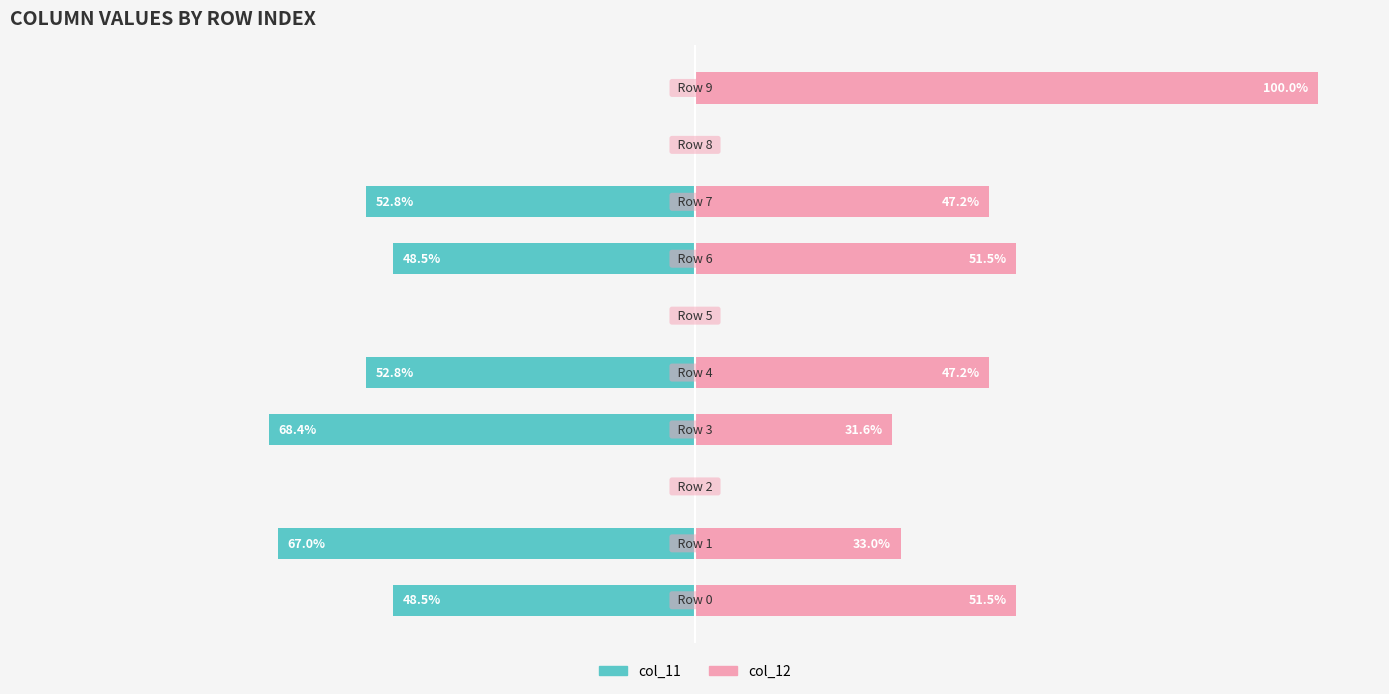

Where does the col_11 series first go above -48?

2